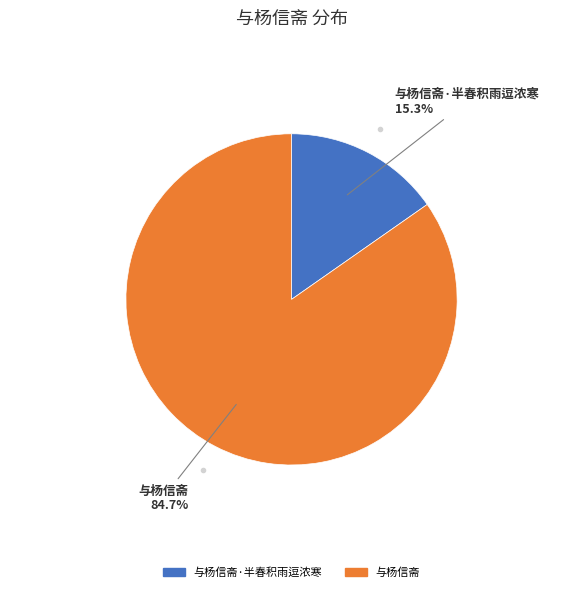

Does any single category account for the majority?

Yes